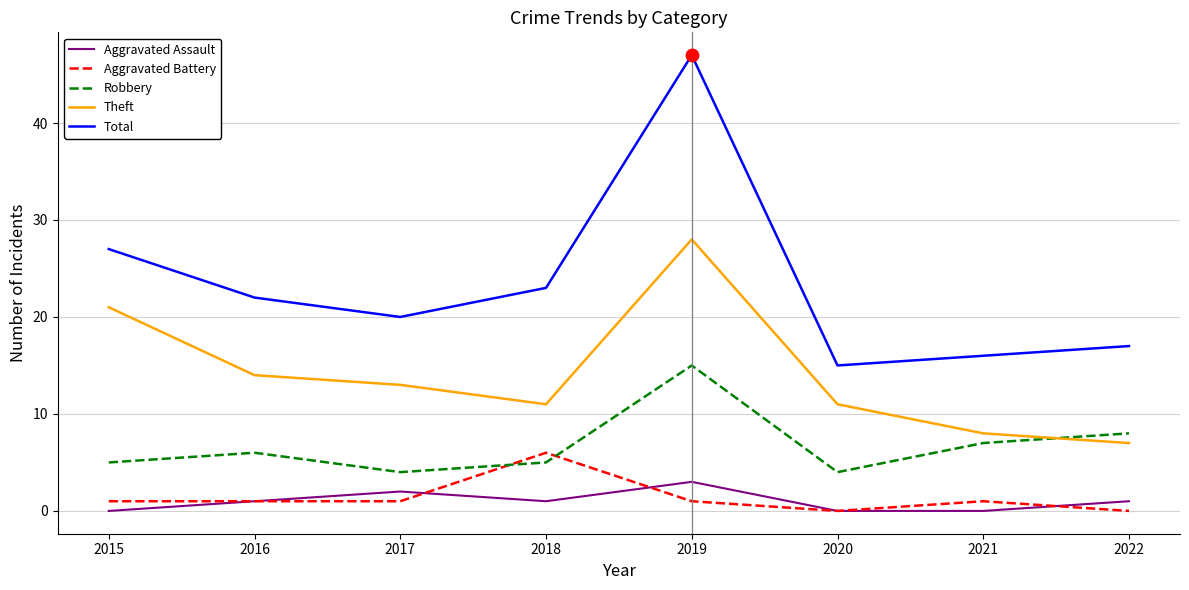

Which series has the largest range (max minus min)?

Total